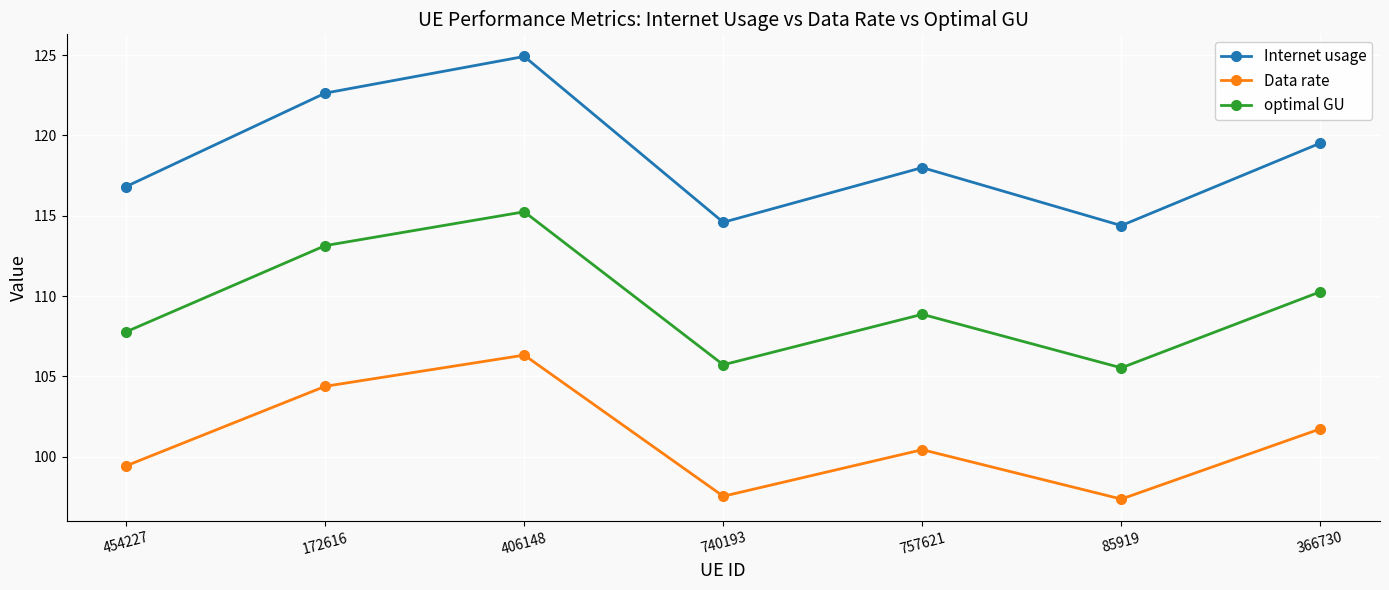

Read the optimal GU value at 740193.

105.7